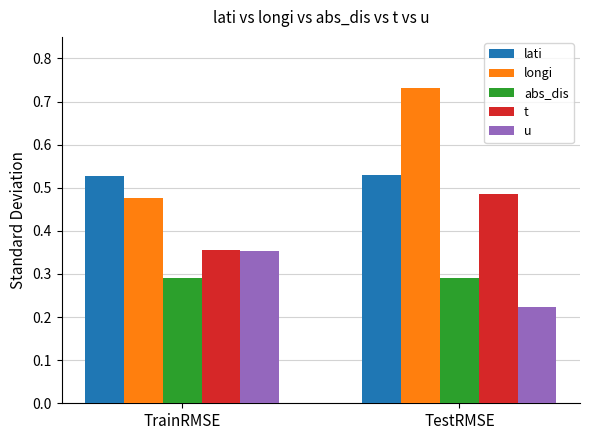

Rank the categories by longi value from highest to lowest.

TestRMSE, TrainRMSE